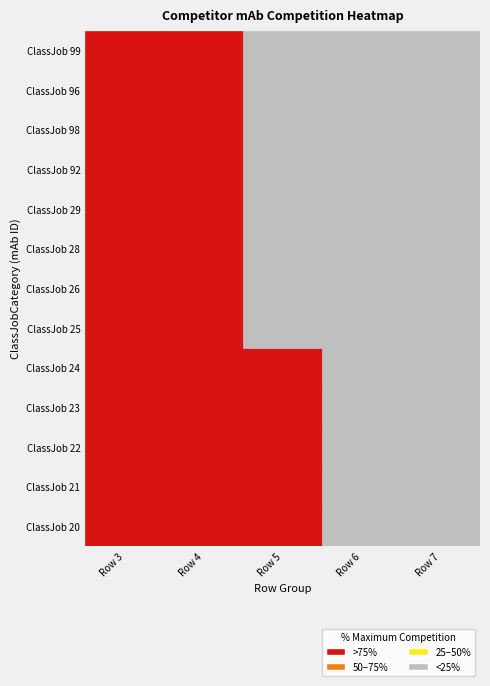

What is the average value of the 4 series?

46